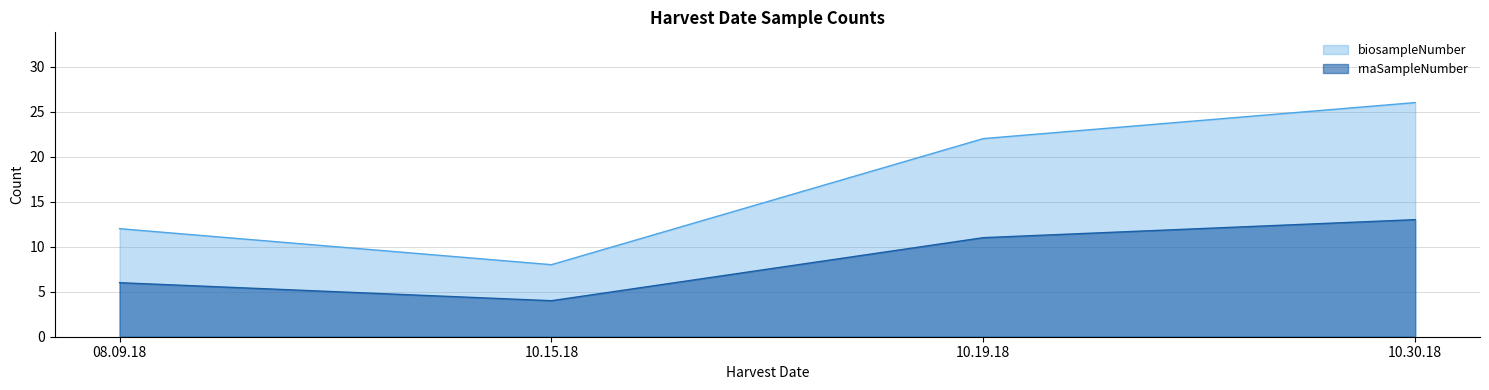

What is the difference between the maximum and minimum values in the biosampleNumber series?

18